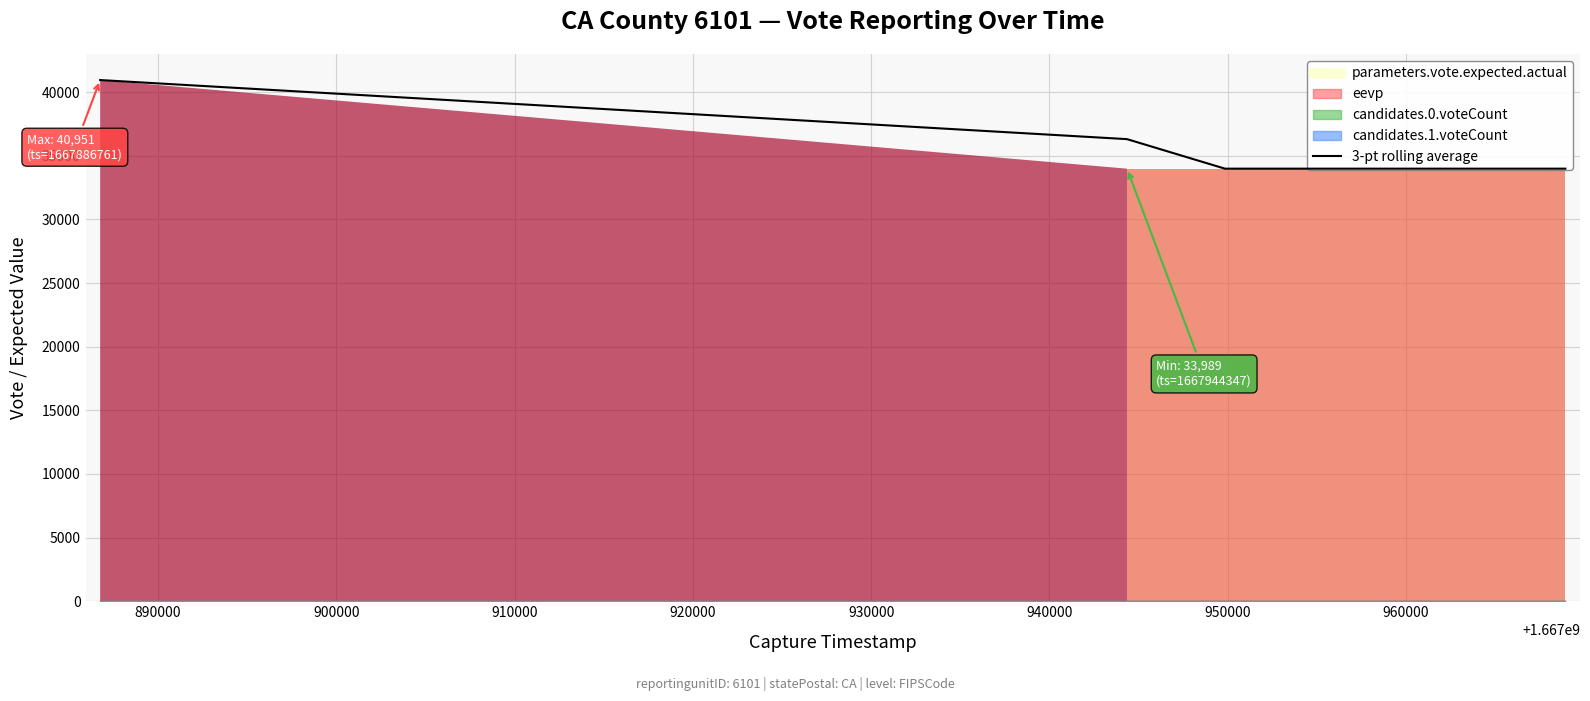

How many lines are shown in the chart?

1